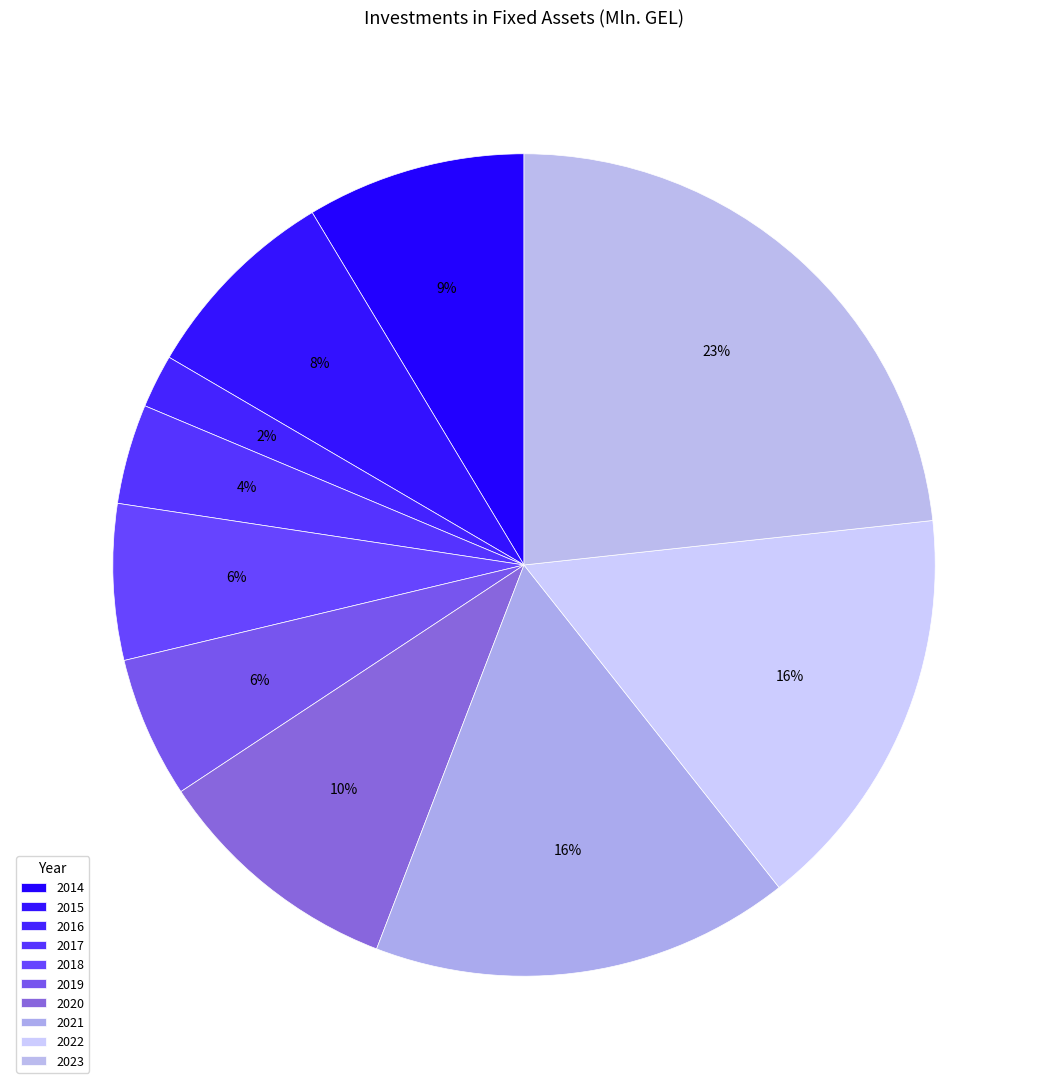

The 2017 slice represents 11% of the pie. True or false?

False